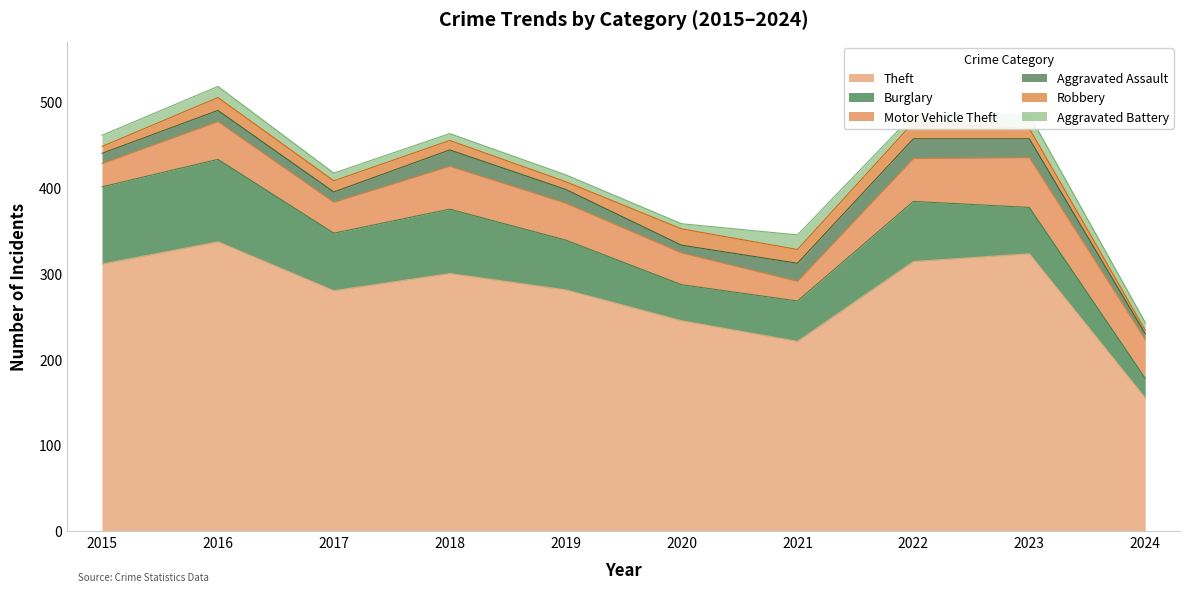

What is the maximum value for Aggravated Assault?

23